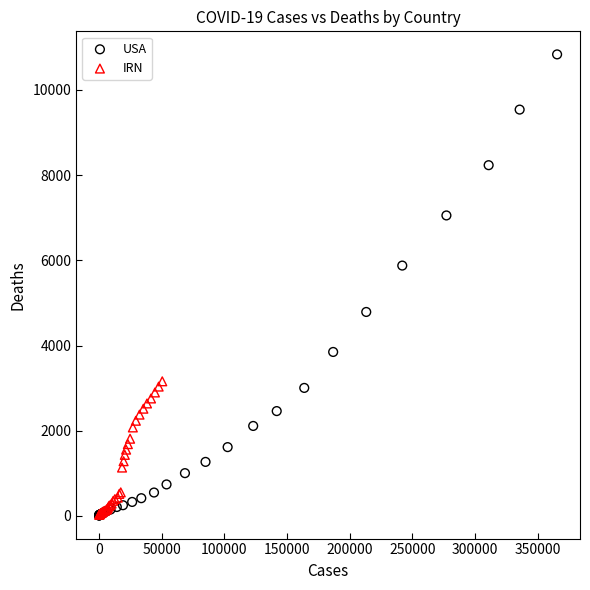

Which series contains the highest Y value?

USA